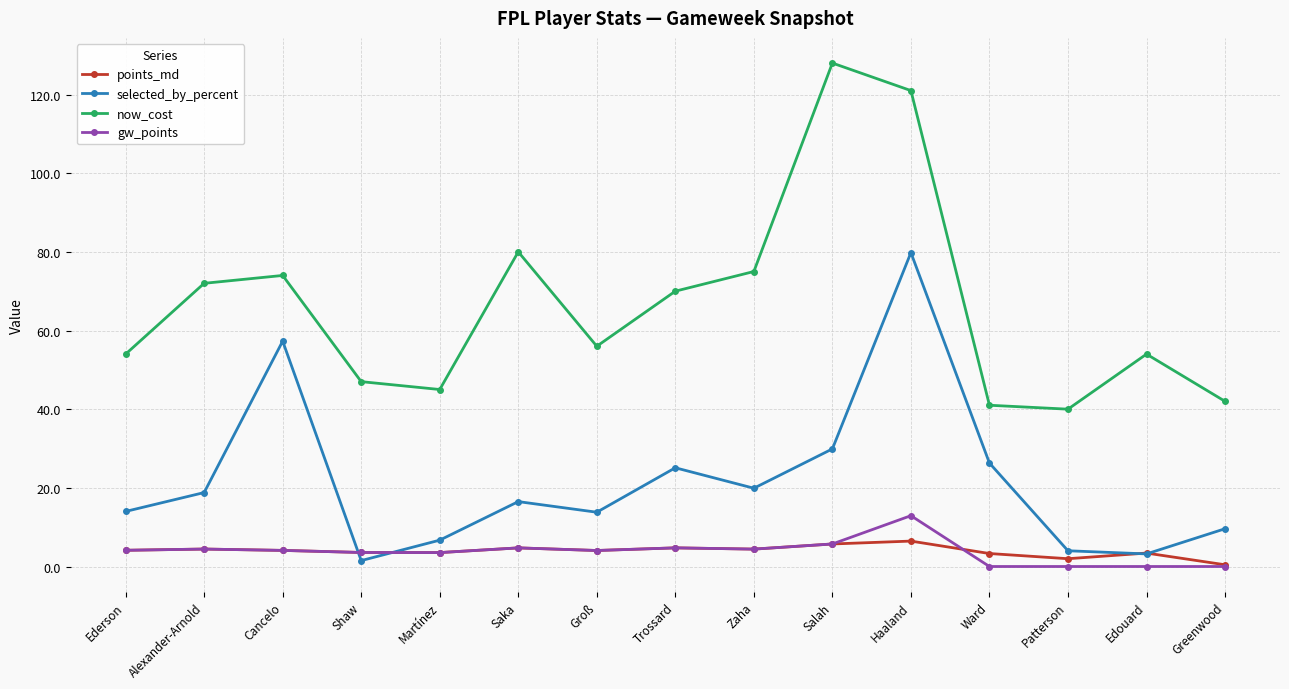

Is it true that points_md equals 3.4 at Edouard?

True